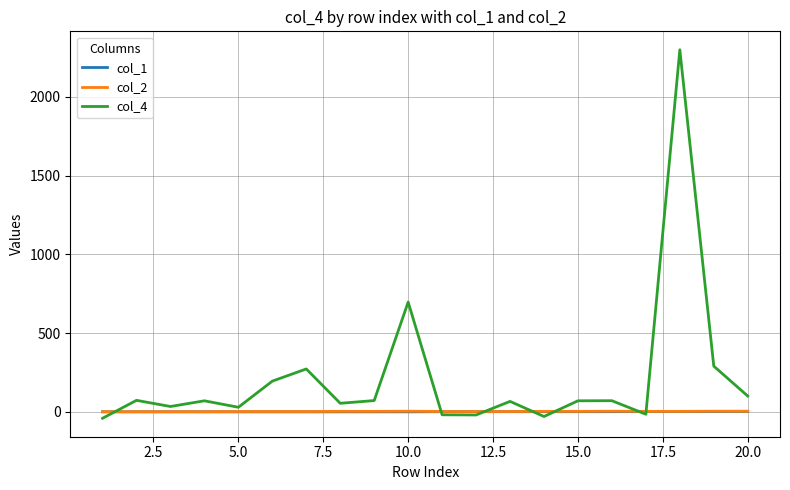

True or false: col_2 and col_1 cross at least once.

False